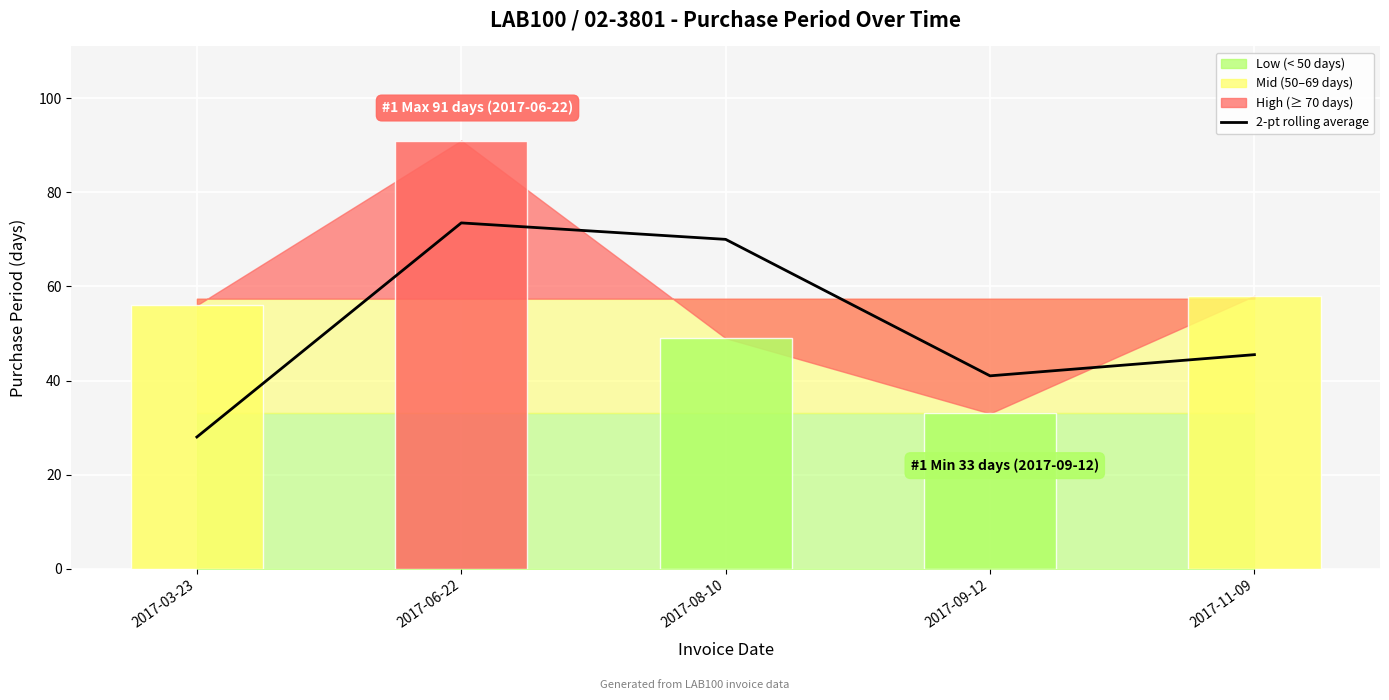

What is the change in value from 2017-08-10 to 2017-09-12?

-29.0